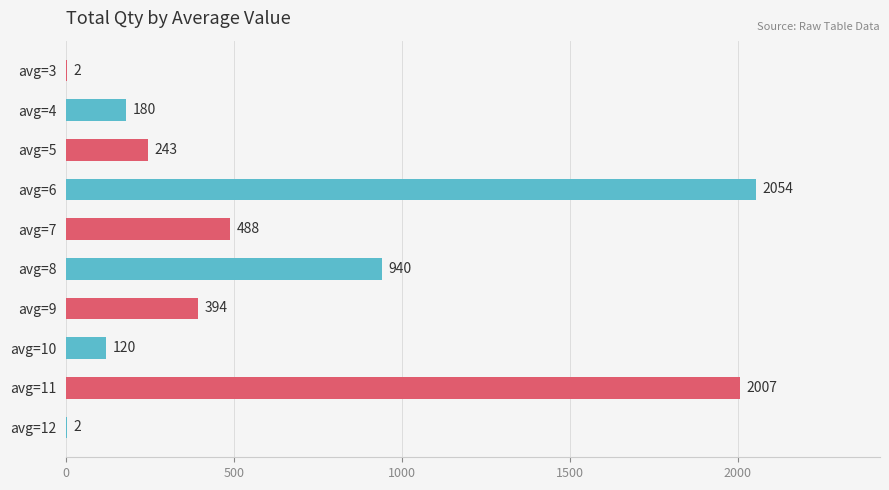

Reading bottom to top, list all the values displayed in this chart.

avg=12=2	avg=11=2007	avg=10=120	avg=9=394	avg=8=940	avg=7=488	avg=6=2054	avg=5=243	avg=4=180	avg=3=2